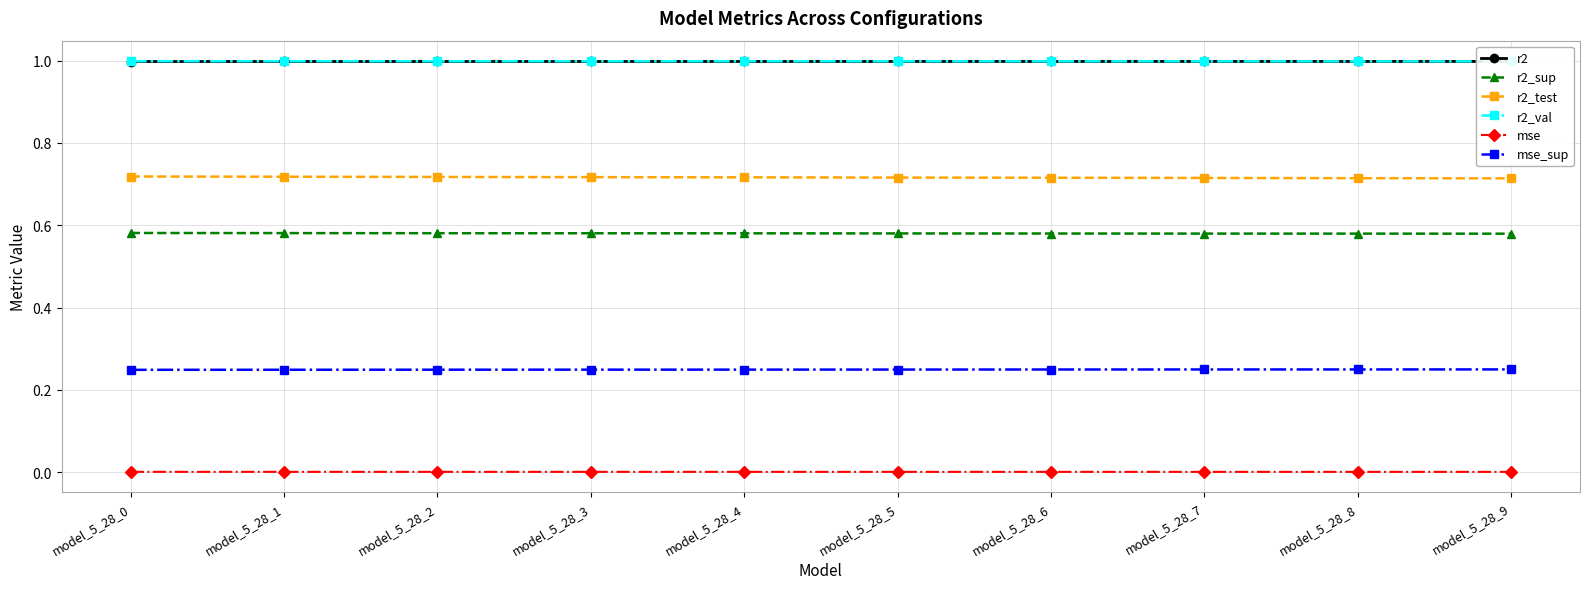

Is this an area chart (filled region under the line)?

No